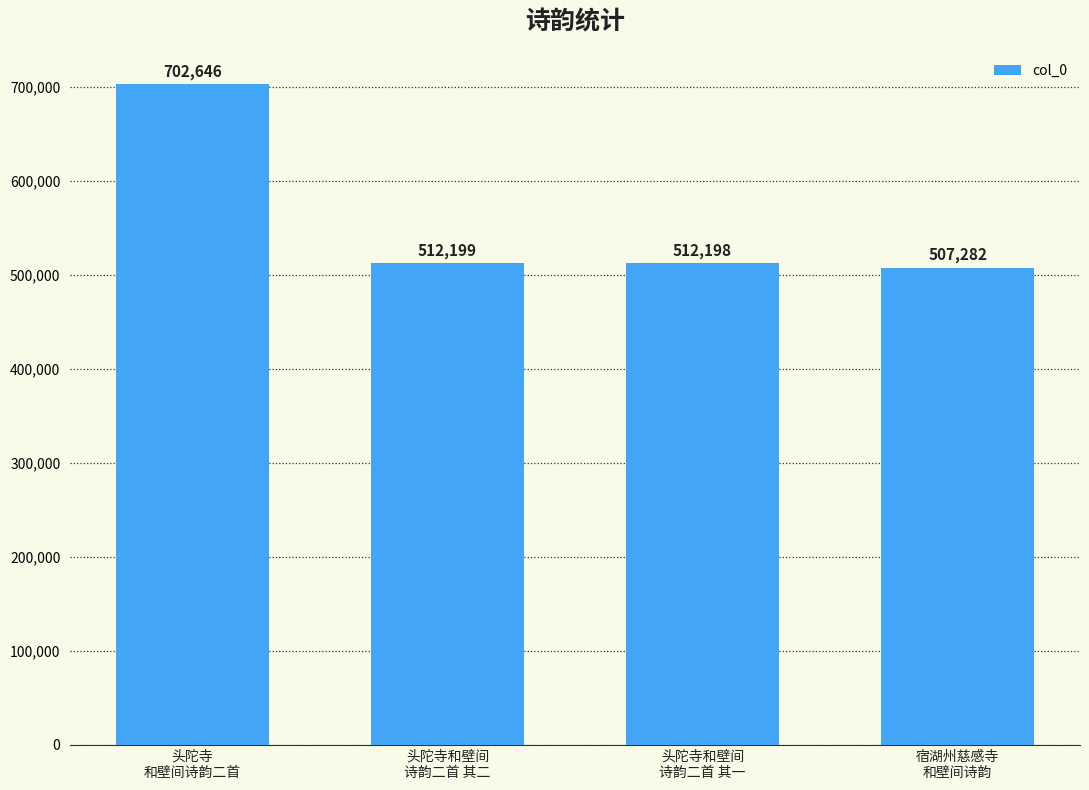

What is the label of the 3rd bar from the left?

头陀寺和壁间
诗韵二首 其一